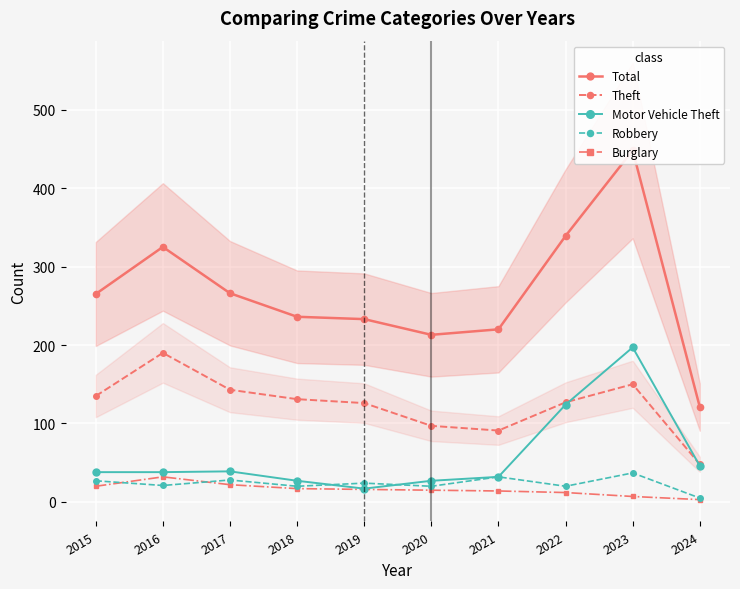

True or false: Total and Theft cross at least once.

False